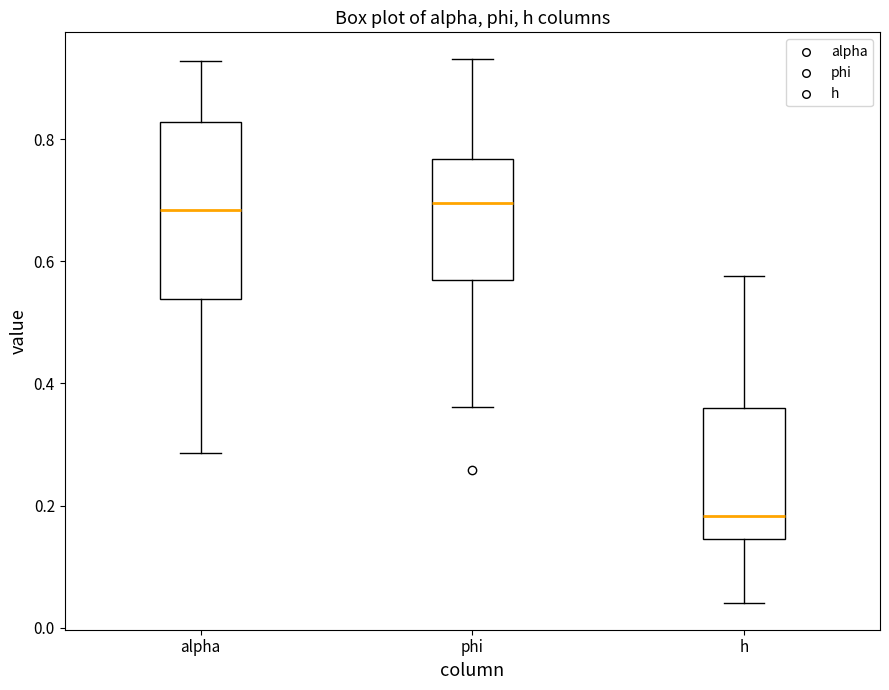

Reading left to right, read every box against the y-axis: the position of its median line, the range the box covers, and the ends of its whiskers. The values are not printed on the chart, so give them approximately, as read against the axis.

alpha: median 0.68, box 0.54 to 0.82, whiskers 0.28 to 0.92
phi: median 0.70, box 0.58 to 0.76, whiskers 0.36 to 0.94
h: median 0.18, box 0.14 to 0.36, whiskers 0.04 to 0.58